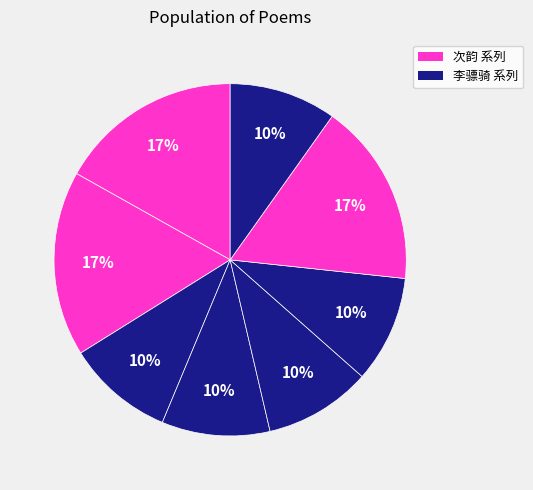

How many slices are in this pie chart?

8